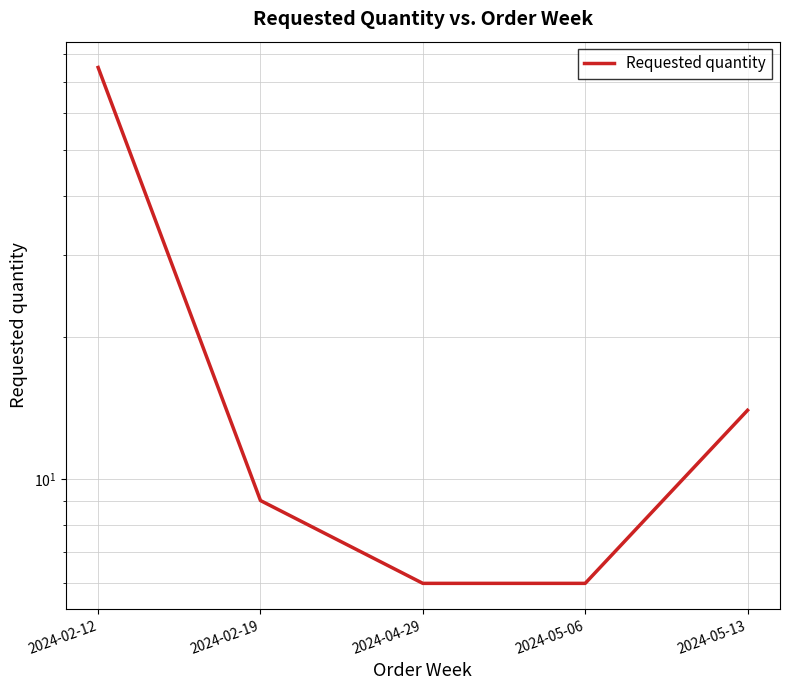

How many lines are shown in the chart?

1